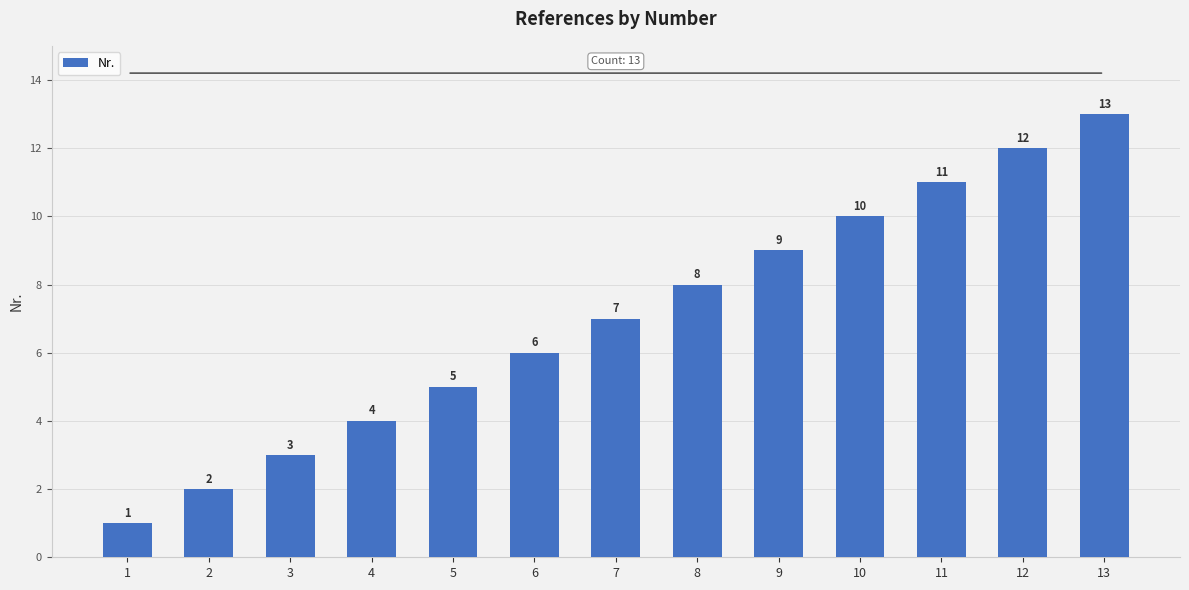

Reading right to left, transcribe all the data shown in this chart.

13=13	12=12	11=11	10=10	9=9	8=8	7=7	6=6	5=5	4=4	3=3	2=2	1=1